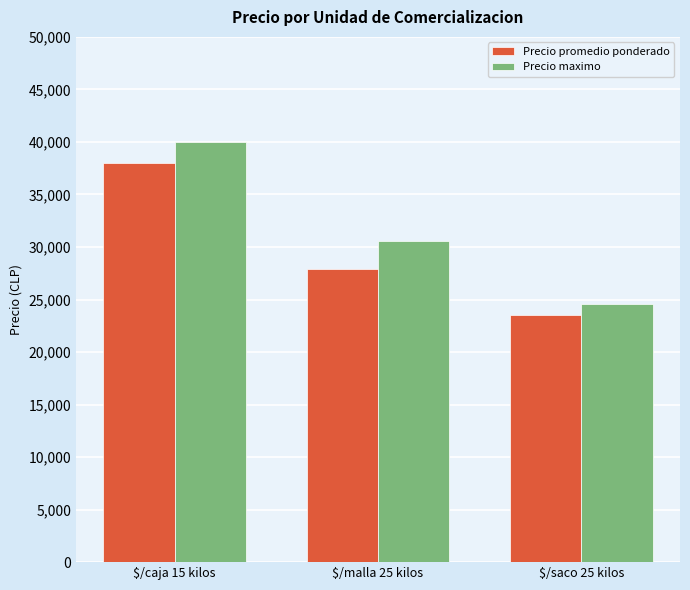

Is it true that Precio promedio ponderado equals 38000 at $/caja 15 kilos?

True